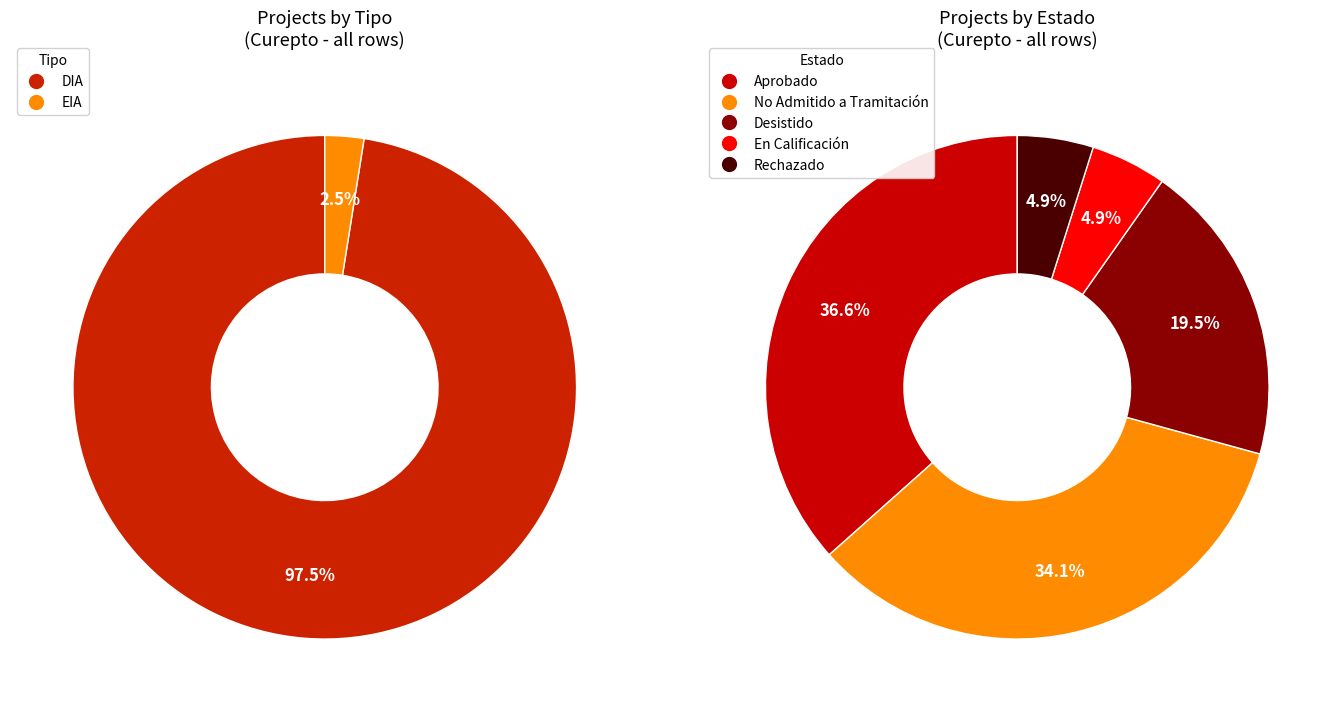

Is the sum of DIA and EIA greater than half?

Yes